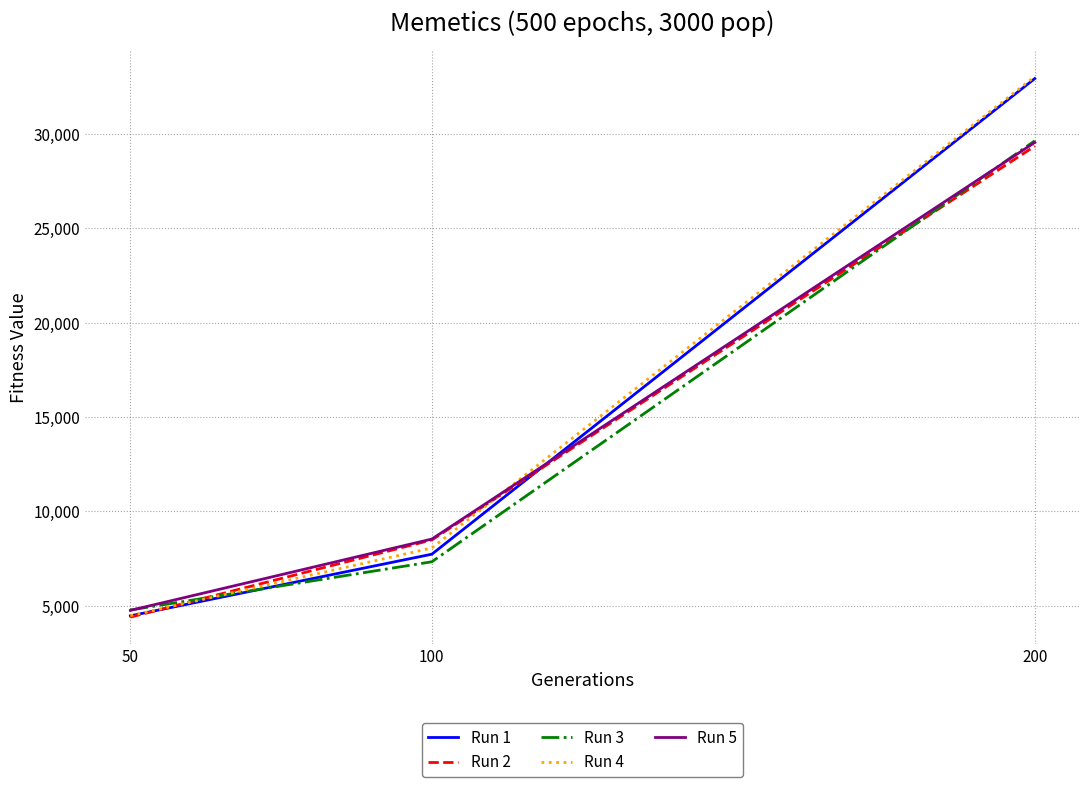

Is the value of Run 4 at 200 greater than the value of Run 2 at 200?

Yes